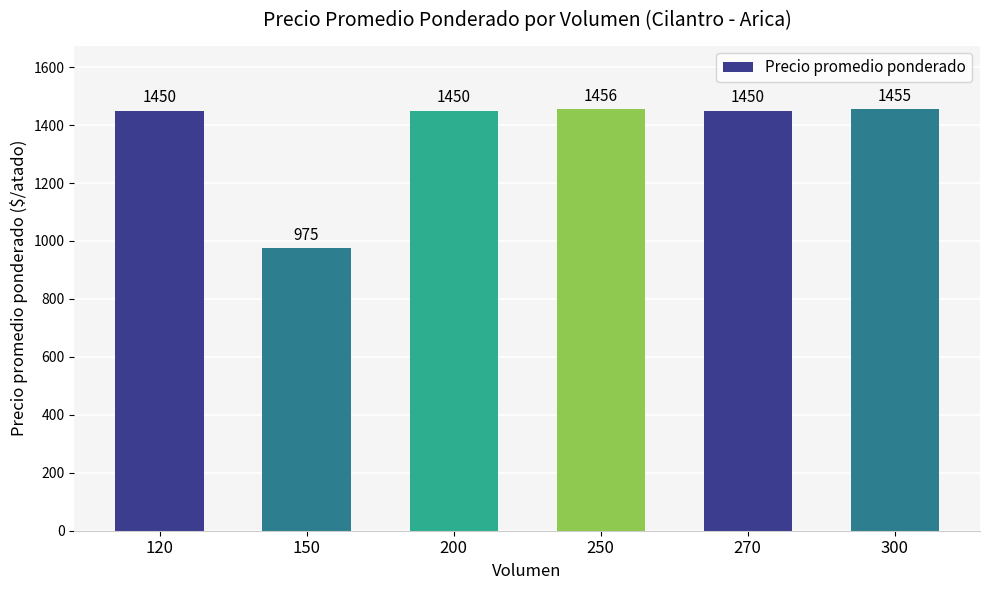

How many data points does each series have?

6